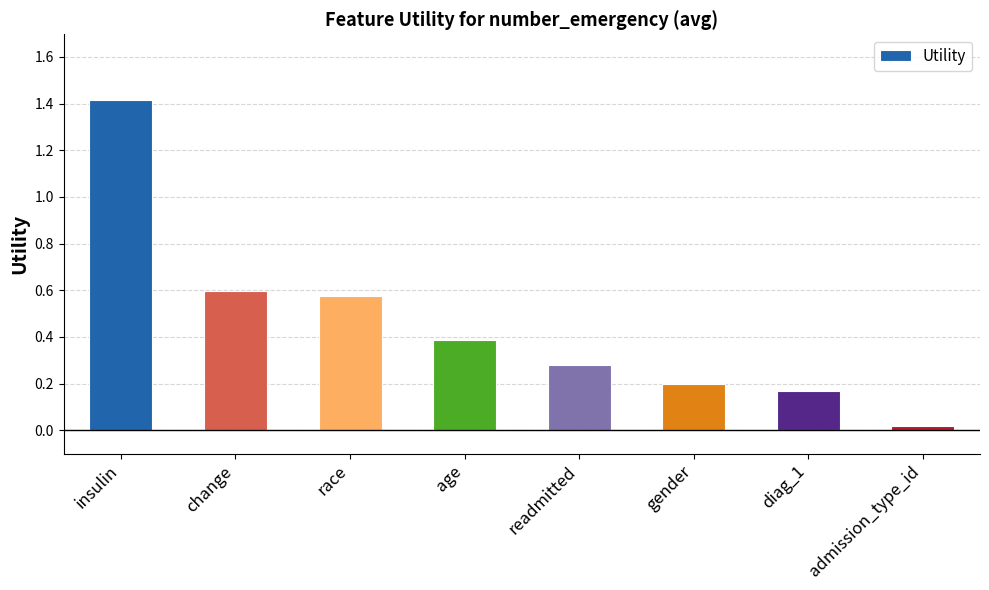

How many distinct data groups are displayed?

1